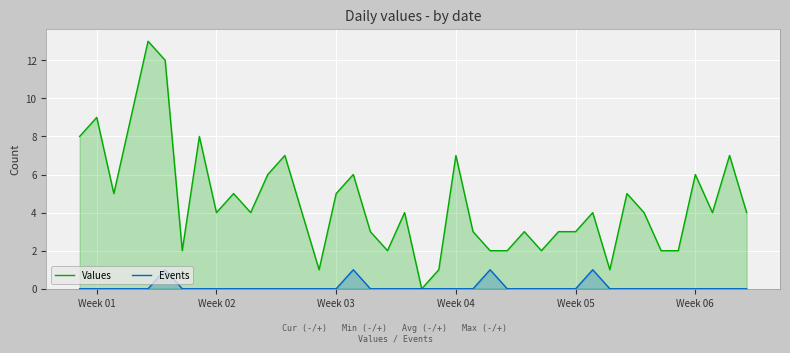

The Events series shows -1 at Week 02. True or false?

False